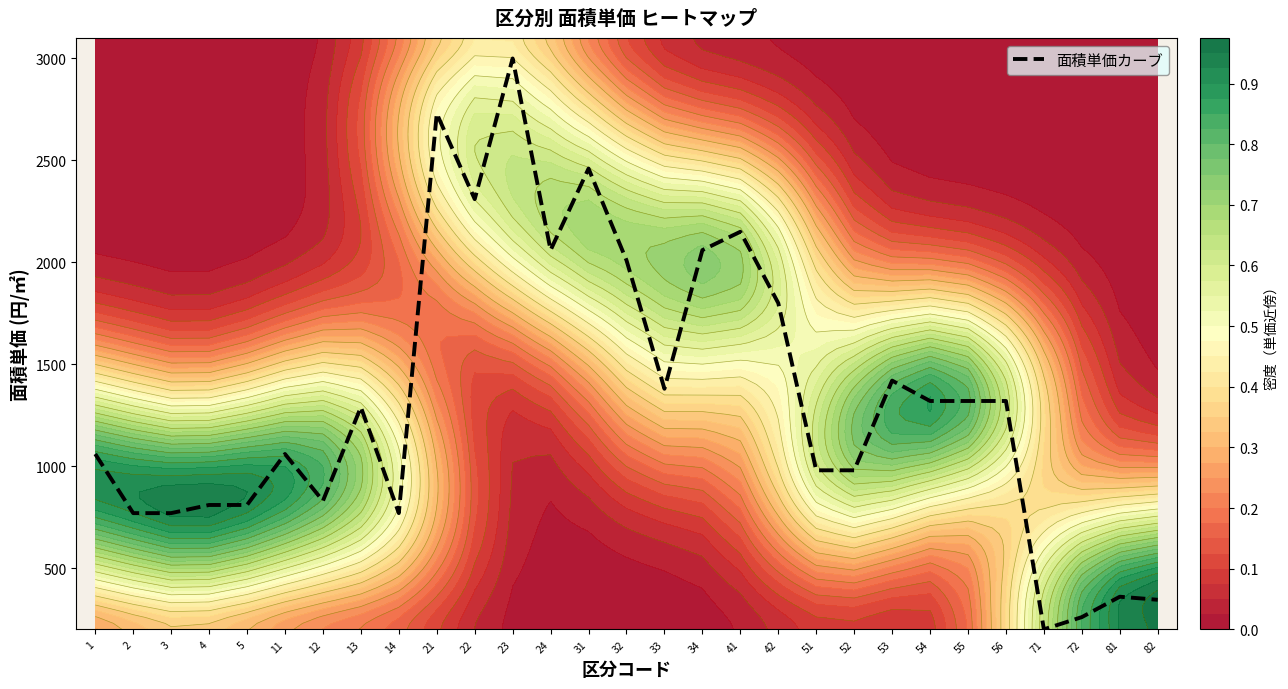

Which label corresponds to the largest value in the chart?

23